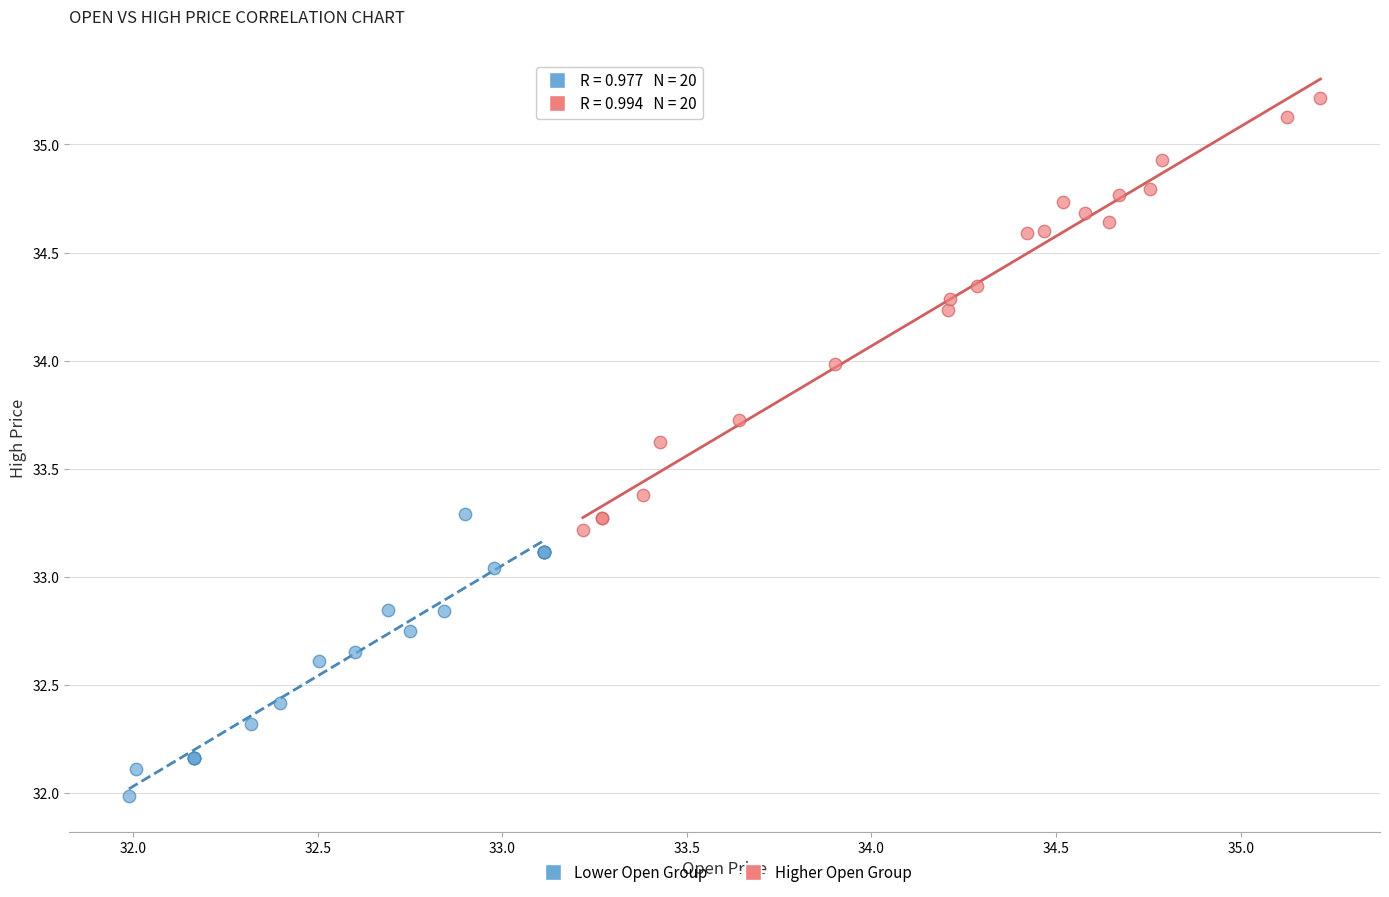

Which series contains the highest Y value?

Higher Open Group